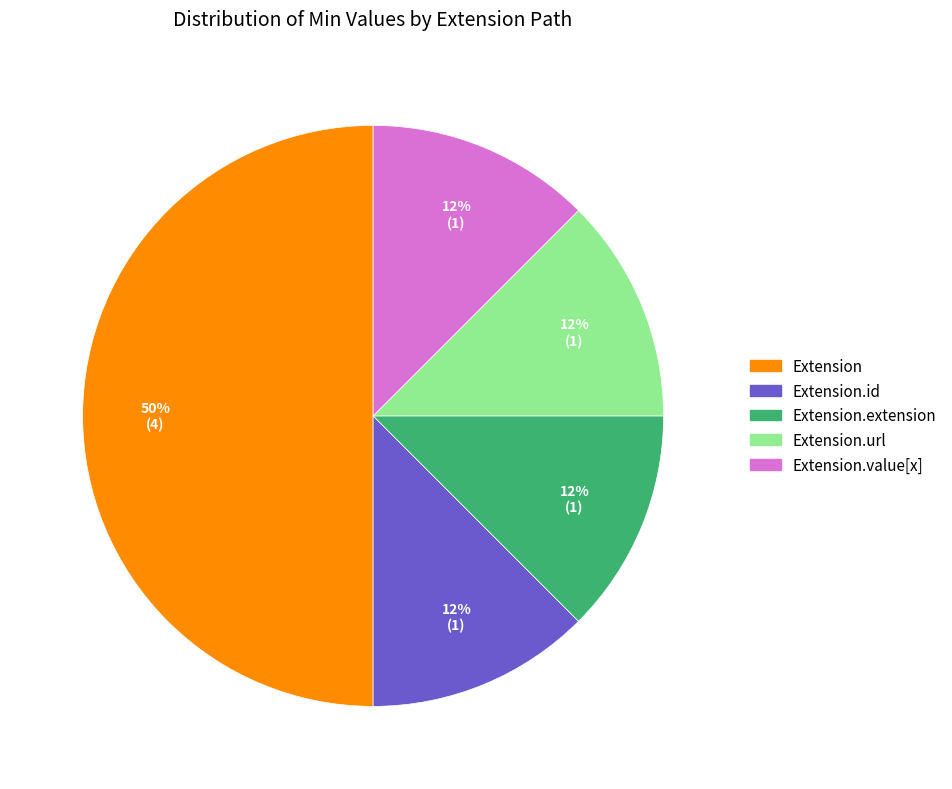

How many slices are in this pie chart?

5